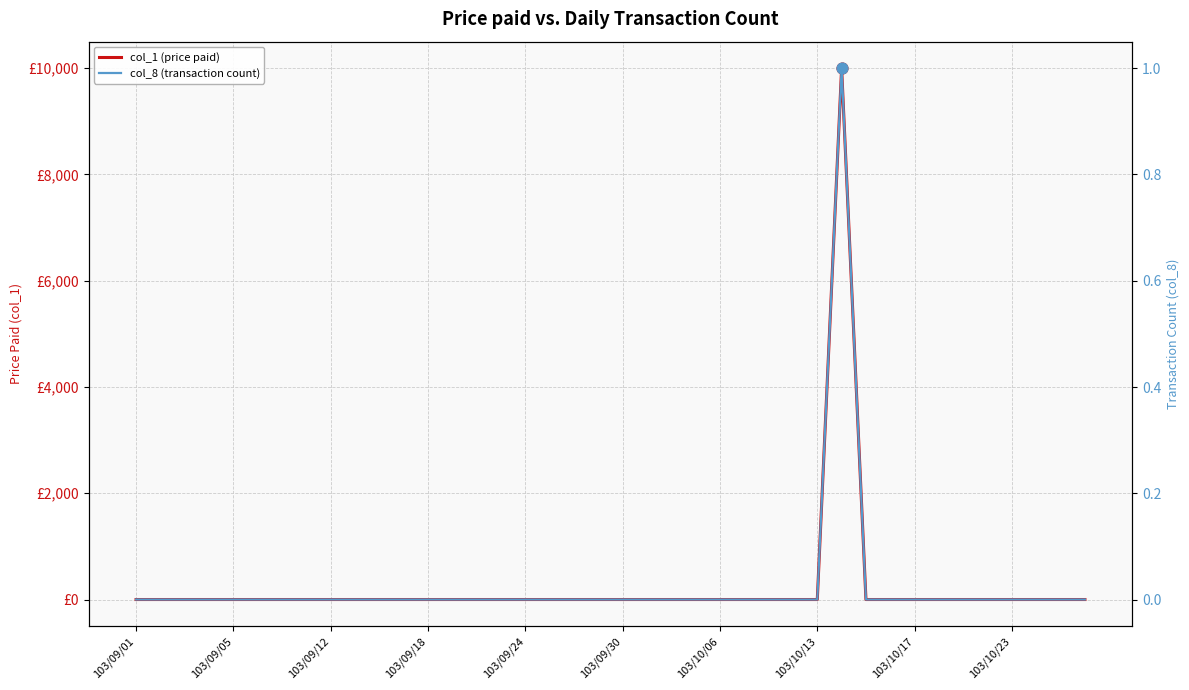

Which series has the largest total across all categories?

col_1 (price paid)